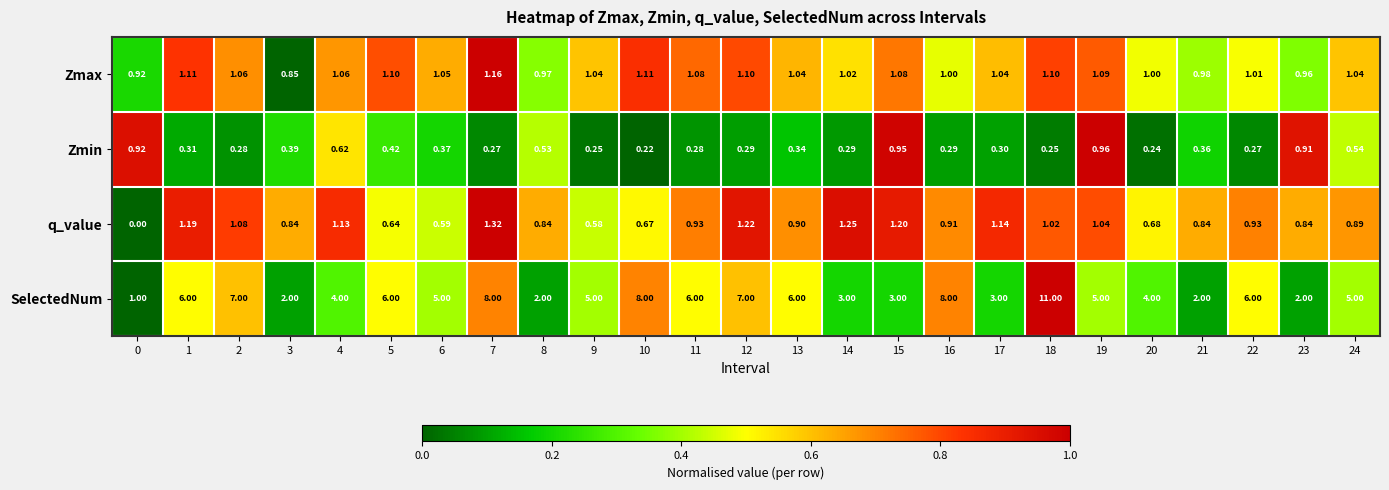

Between 17 and 19, which series saw the biggest shift?

SelectedNum